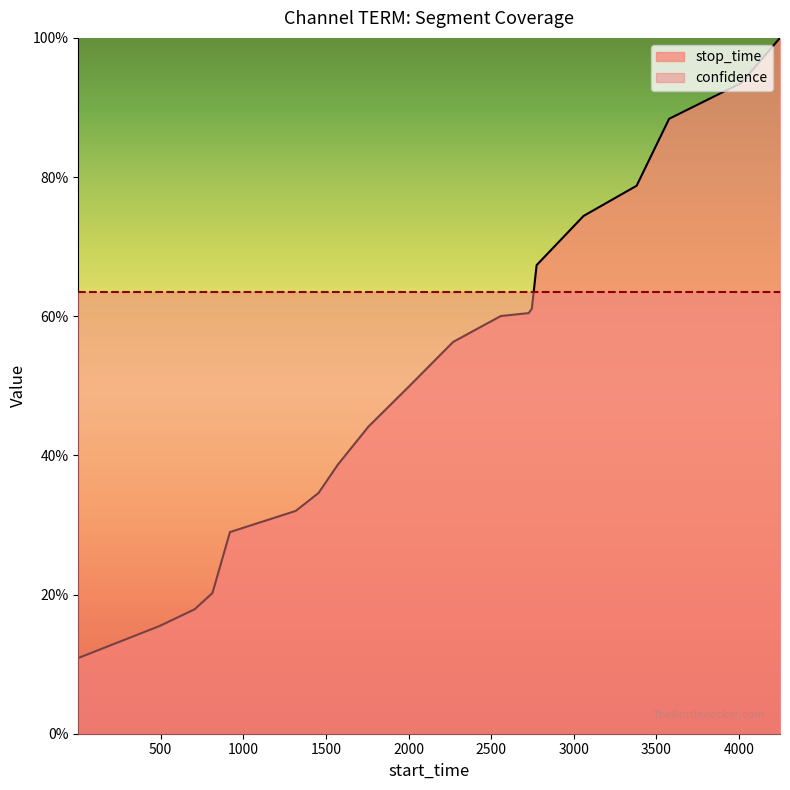

Reading right to left, list all the values displayed in this chart.

4248=1.0	4014=0.9	3577=0.9	3380=0.8	3059=0.7	2775=0.7	2746=0.6	2727=0.6	2558=0.6	2270=0.6	2005=0.5	1757=0.4	1572=0.4	1455=0.3	1317=0.3	919=0.3	813=0.2	705=0.2	495=0.2	1=0.1